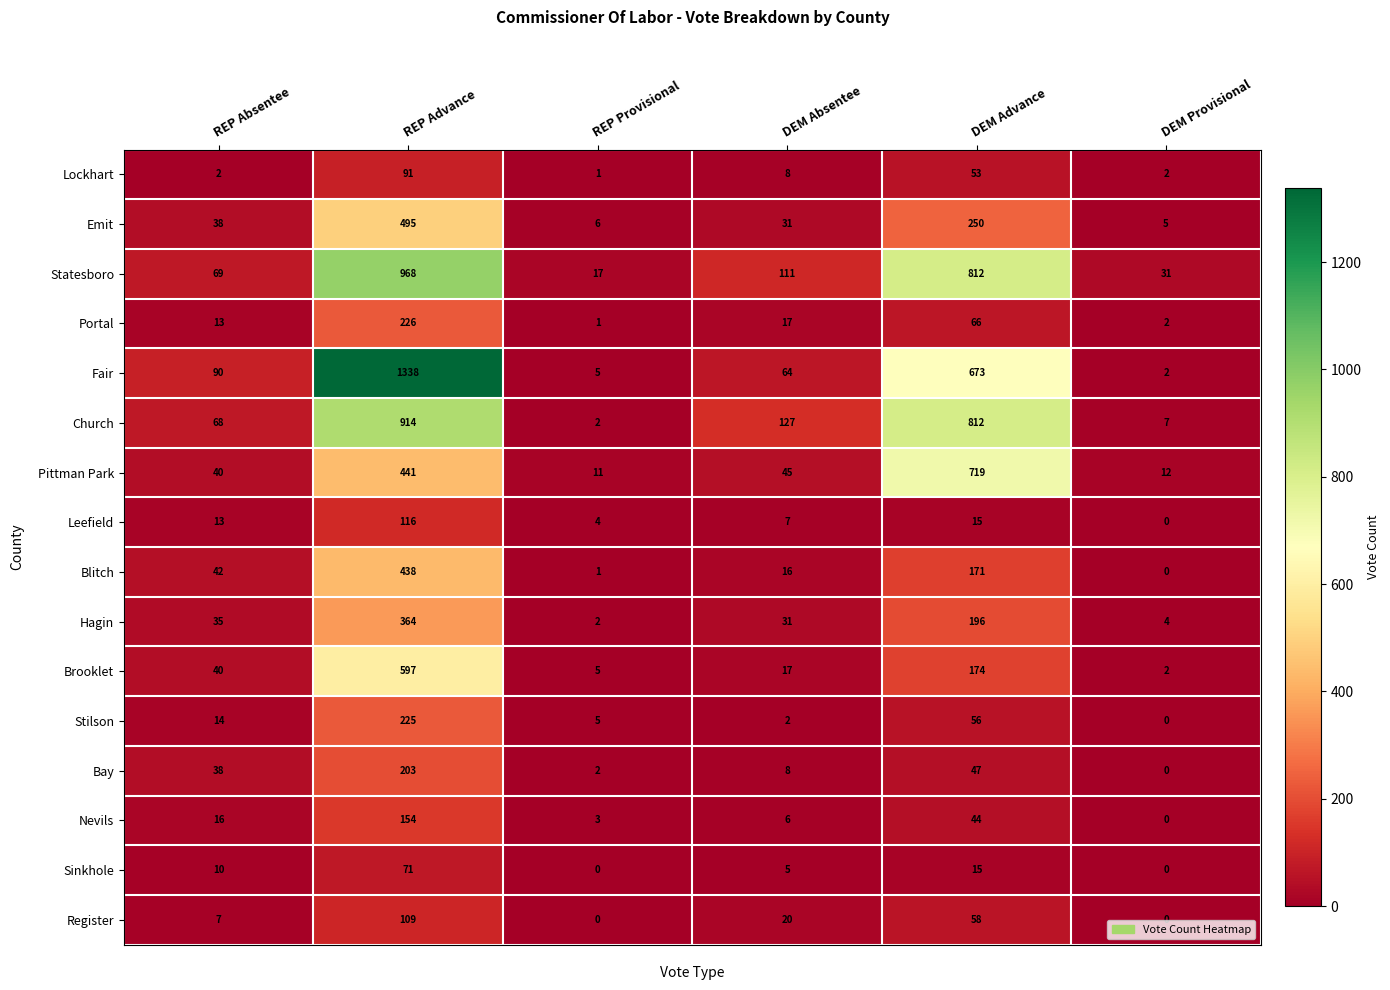

At which category is the sum across all series the highest?

REP Advance